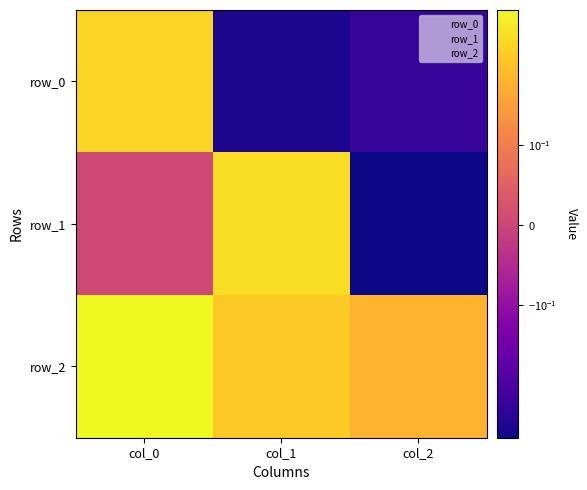

Between col_0 and col_1, which series saw the biggest shift?

row_0